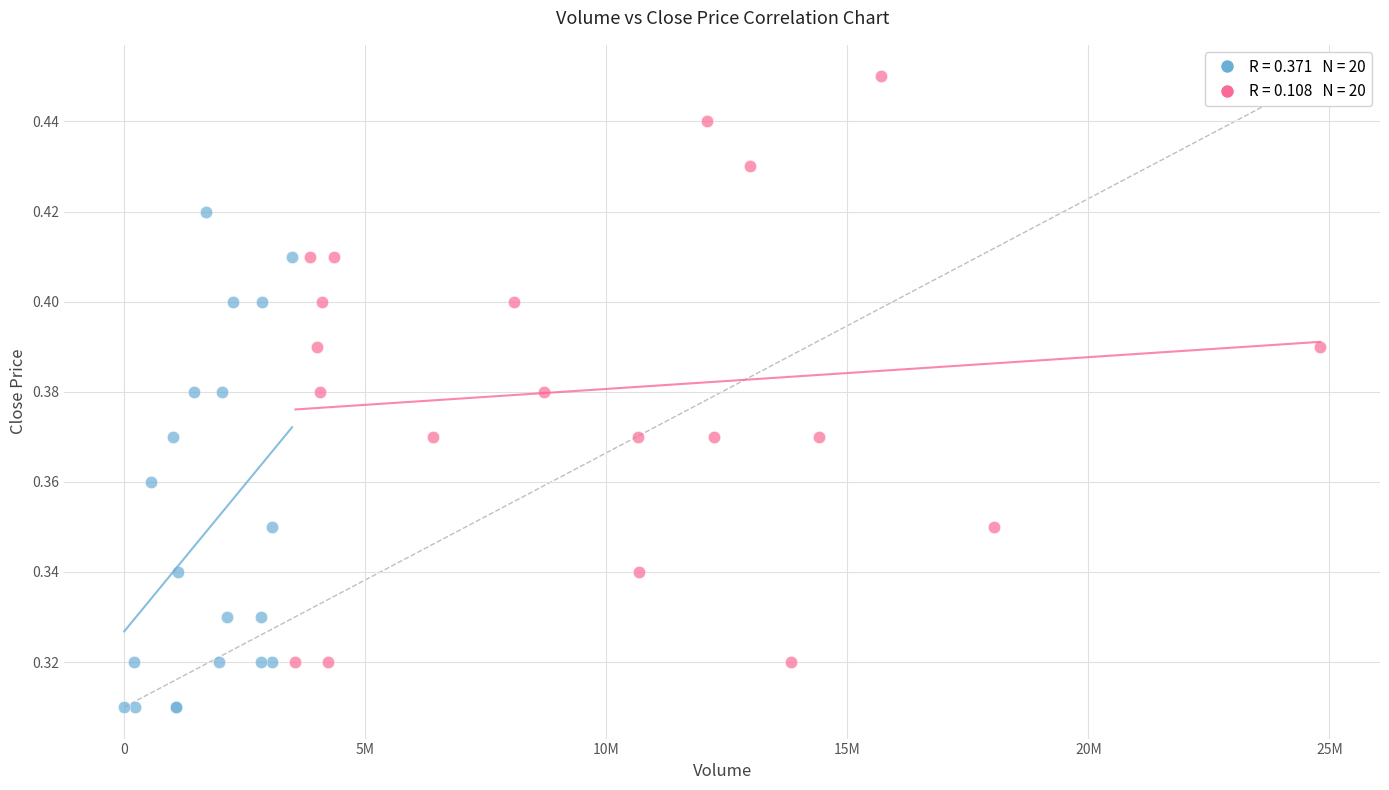

Which series reaches the maximum Y coordinate?

High Volume